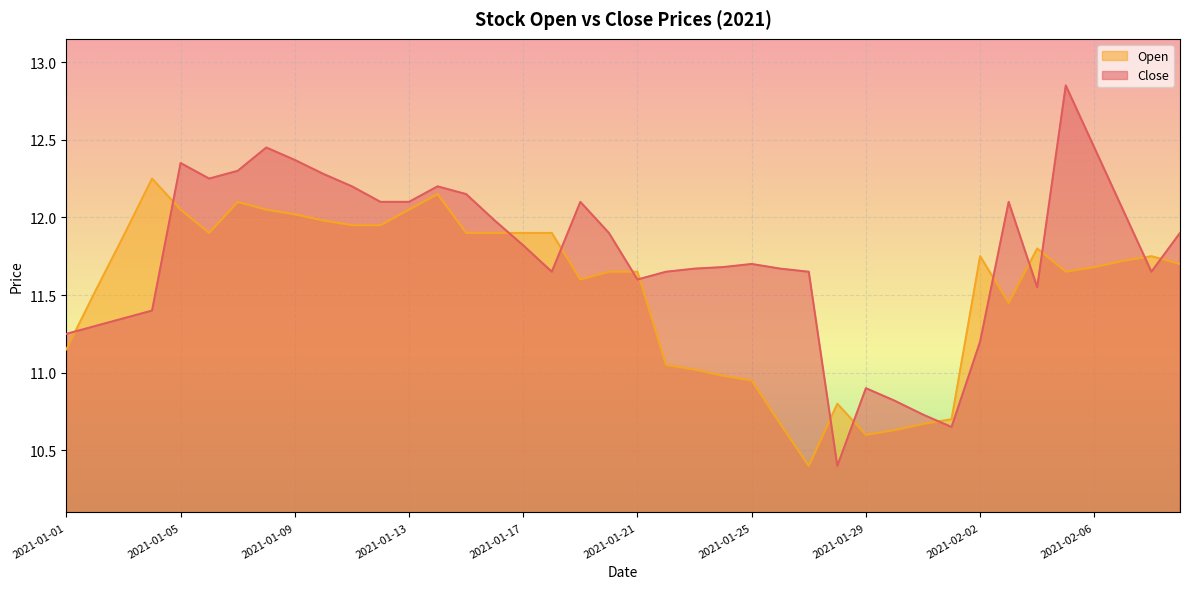

How many data points in Open are less than 11?

9